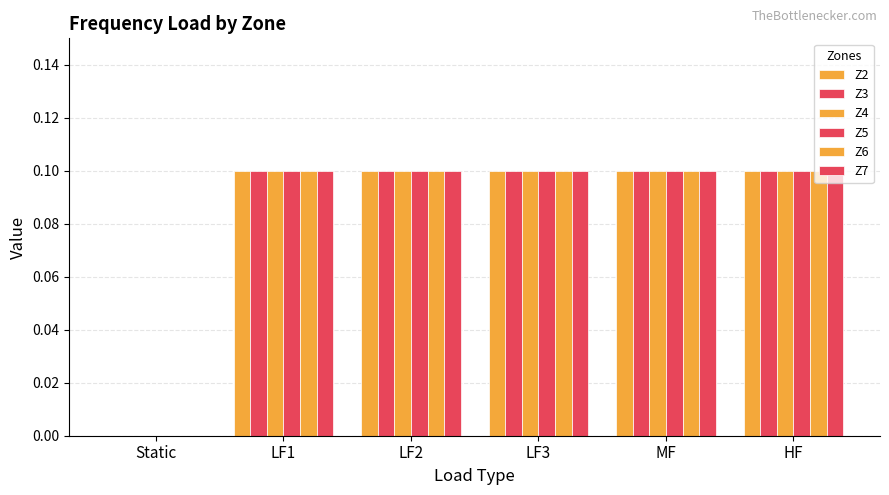

What is the sum of the Z7 values at LF2 and LF3?

0.2